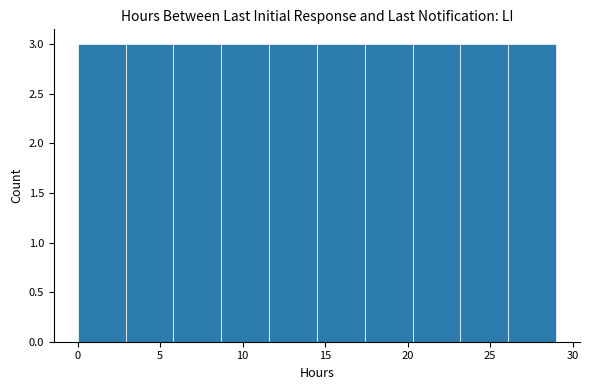

Reading left to right, transcribe this chart: for each bar, give the range it covers on the x-axis and its height. Neither the bar edges nor the heights are printed on the chart, so give them approximately, as read against the axes.

0.0 to 2.9: 3
2.9 to 5.8: 3
5.8 to 8.7: 3
8.7 to 11.6: 3
11.6 to 14.5: 3
14.5 to 17.4: 3
17.4 to 20.3: 3
20.3 to 23.2: 3
23.2 to 26.1: 3
26.1 to 29.0: 3